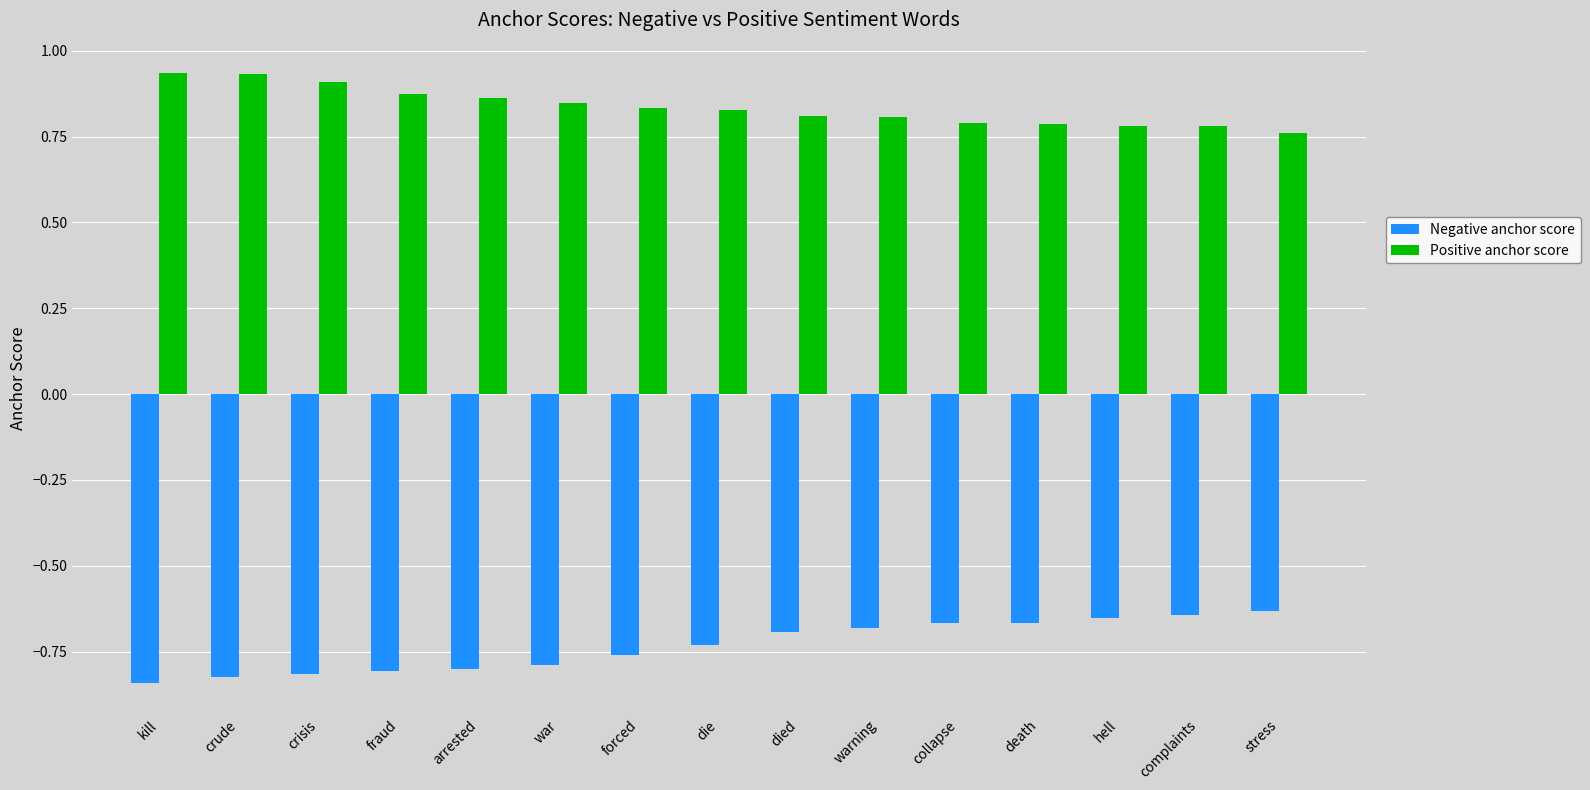

Where is Positive anchor score nearest to the value 0?

stress